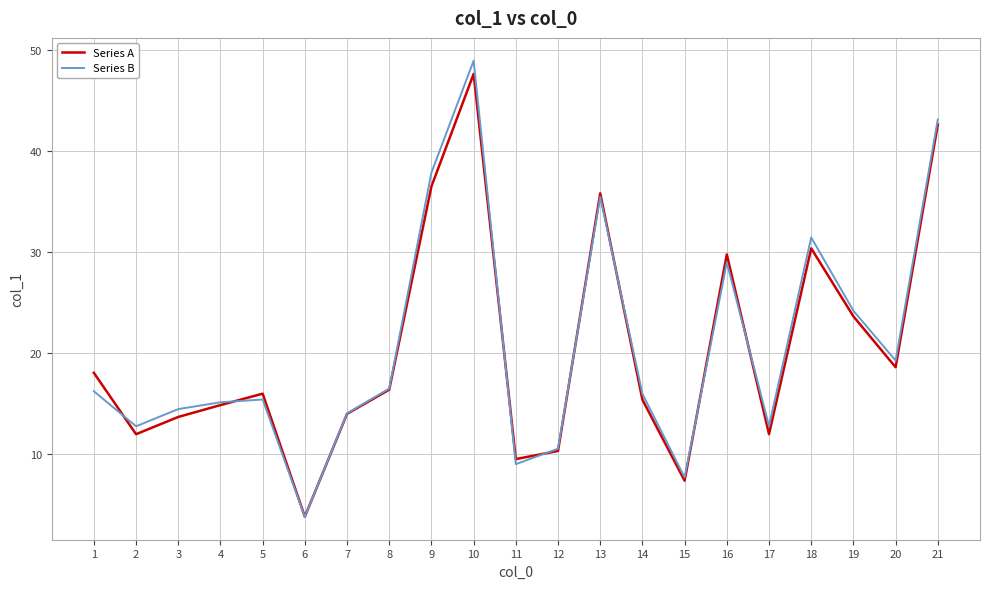

What is the spread (max minus min) of values at 4?

0.3